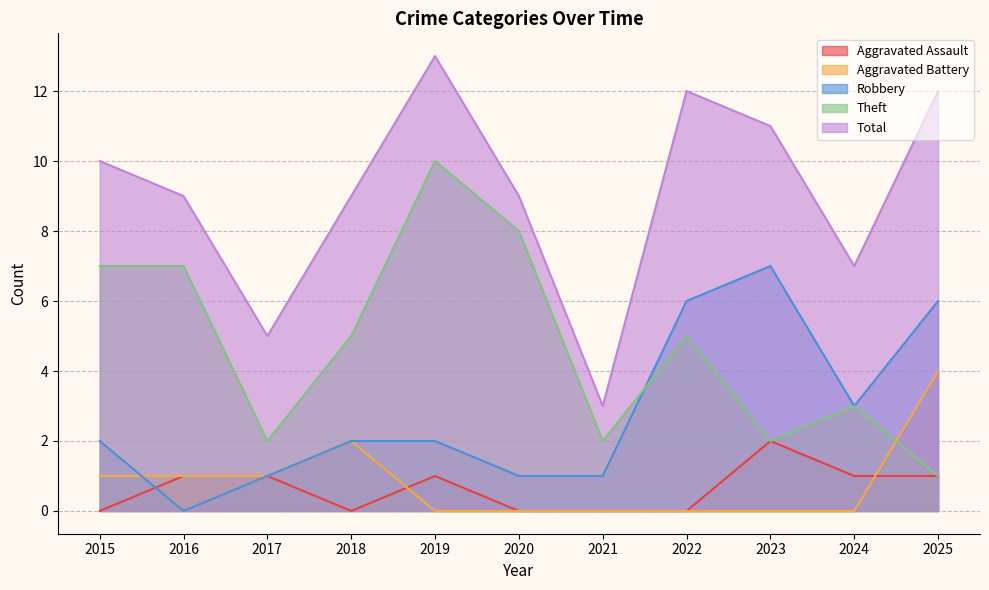

Which series has the widest spread of values?

Total